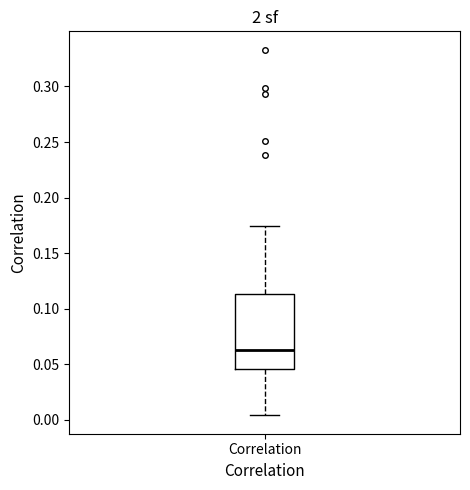

Where does the lower whisker of the box for Correlation end on the y-axis? The values are not printed on the chart, so give them approximately, as read against the axis.

0.005